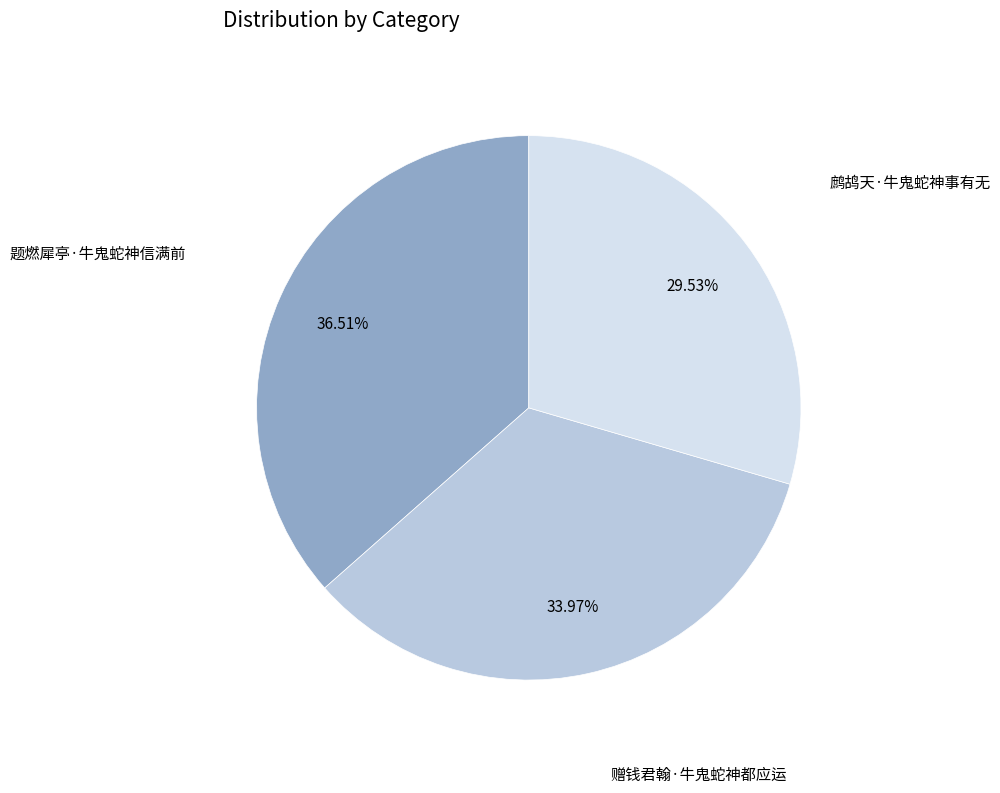

Is there any slice that represents more than half of the pie?

No